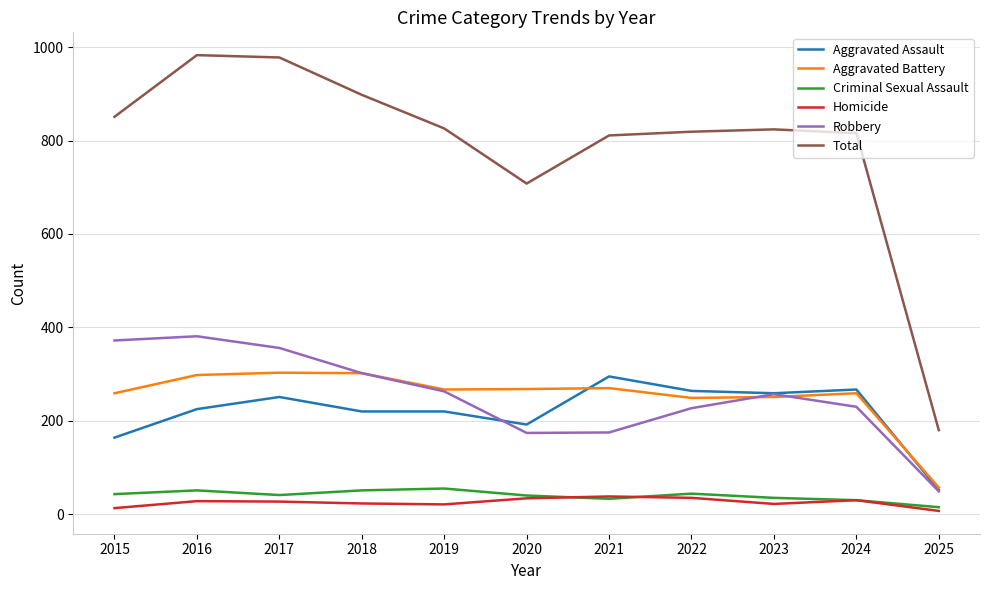

What is the maximum value for Aggravated Battery?

303